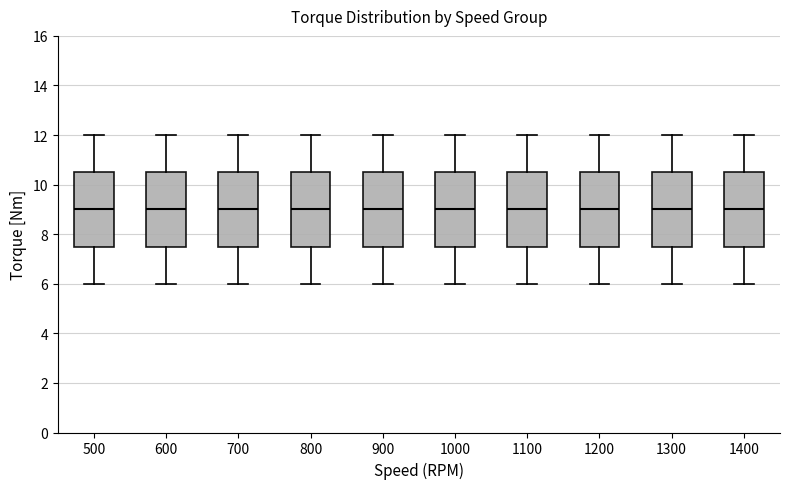

Reading left to right, read every box against the y-axis: the position of its median line, the range the box covers, and the ends of its whiskers. The values are not printed on the chart, so give them approximately, as read against the axis.

500: median 9.0, box 7.6 to 10.6, whiskers 6.0 to 12.0
600: median 9.0, box 7.6 to 10.6, whiskers 6.0 to 12.0
700: median 9.0, box 7.6 to 10.6, whiskers 6.0 to 12.0
800: median 9.0, box 7.6 to 10.6, whiskers 6.0 to 12.0
900: median 9.0, box 7.6 to 10.6, whiskers 6.0 to 12.0
1000: median 9.0, box 7.6 to 10.6, whiskers 6.0 to 12.0
1100: median 9.0, box 7.6 to 10.6, whiskers 6.0 to 12.0
1200: median 9.0, box 7.6 to 10.6, whiskers 6.0 to 12.0
1300: median 9.0, box 7.6 to 10.6, whiskers 6.0 to 12.0
1400: median 9.0, box 7.6 to 10.6, whiskers 6.0 to 12.0